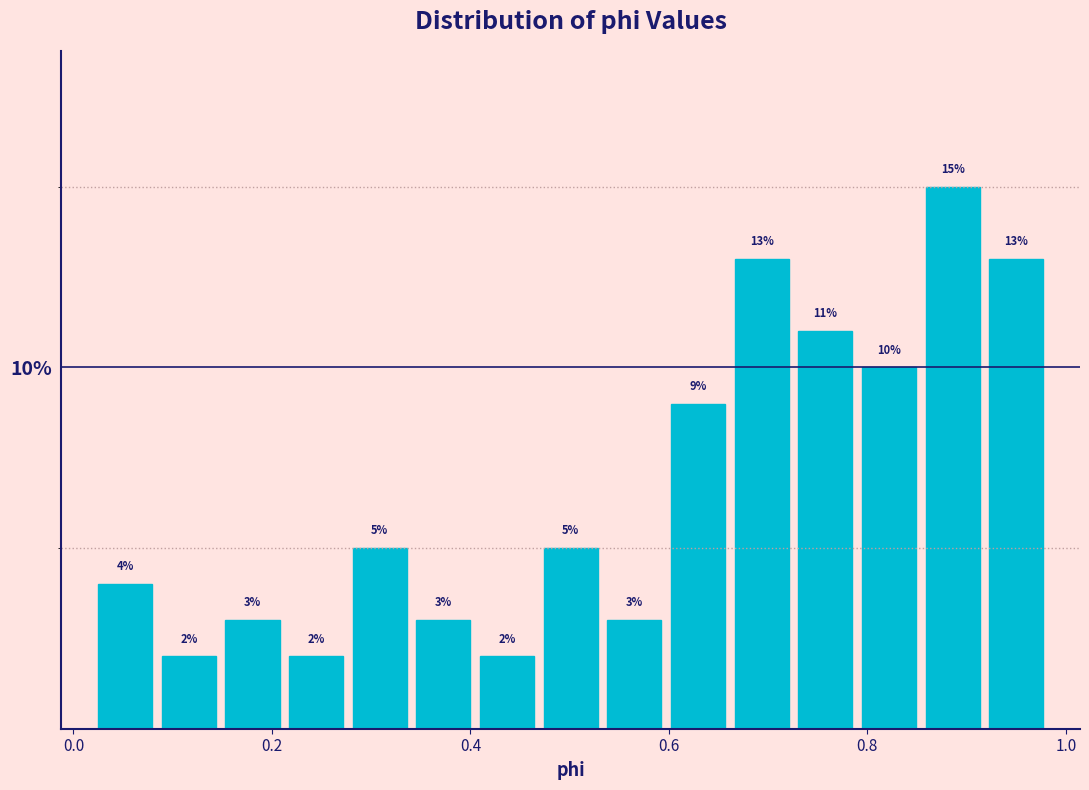

Read against the x-axis, roughly where is the centre of the tallest bar?

0.88